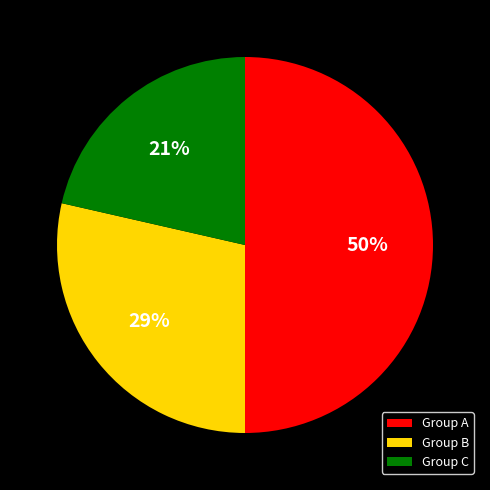

How many slices are in this pie chart?

3